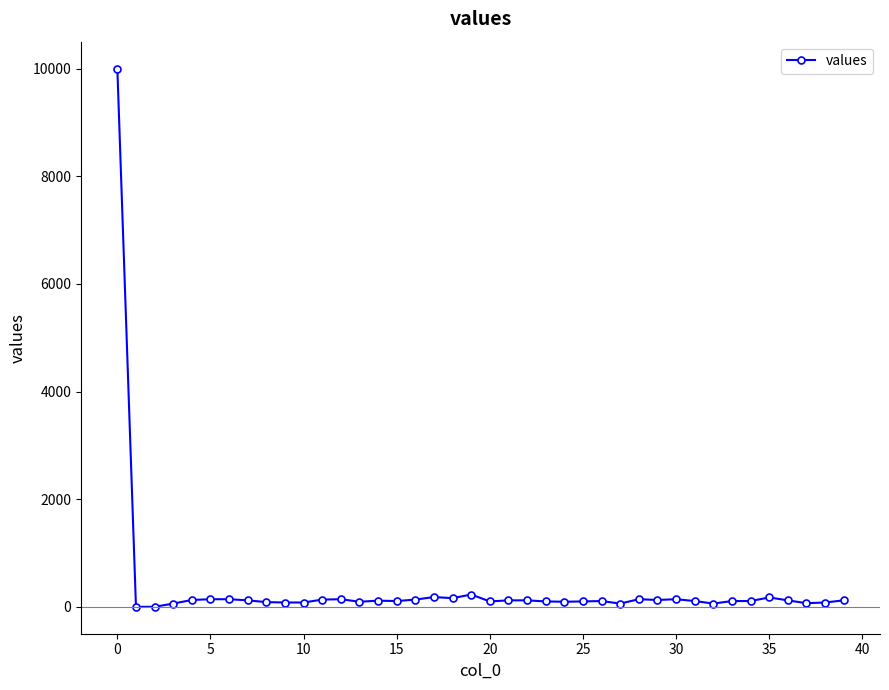

True or false: the data has more than 0 interior local peaks.

True